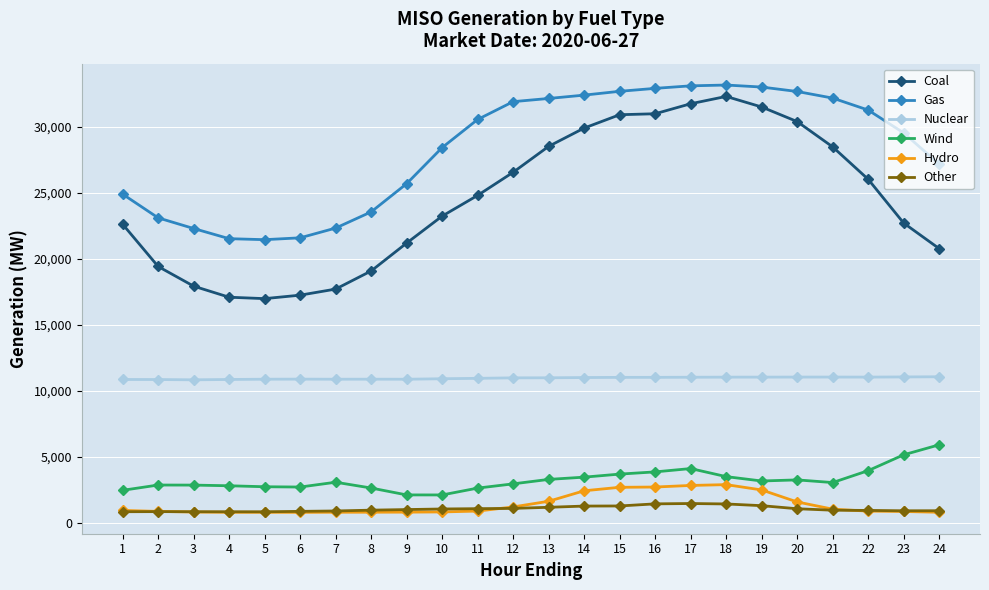

True or false: Gas and Hydro cross at least once.

False